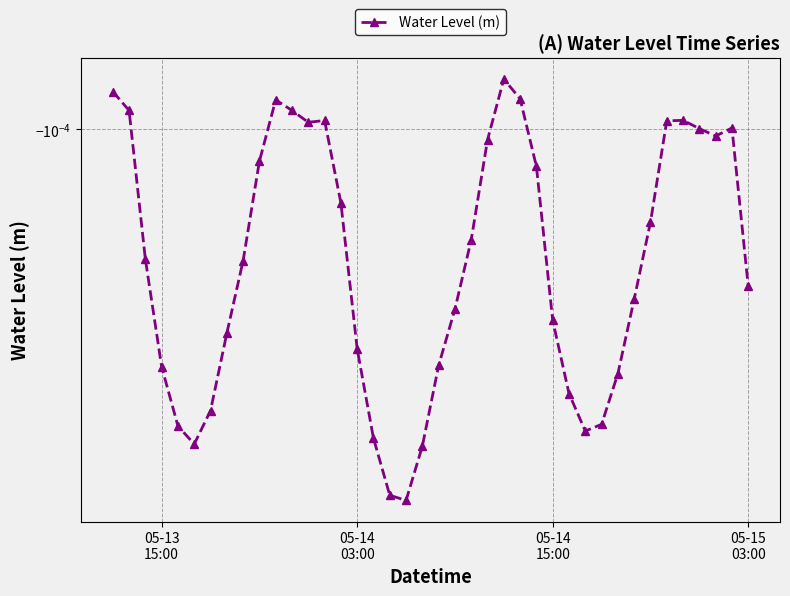

How many points are higher than both their immediate neighbors (excluding endpoints)?

5